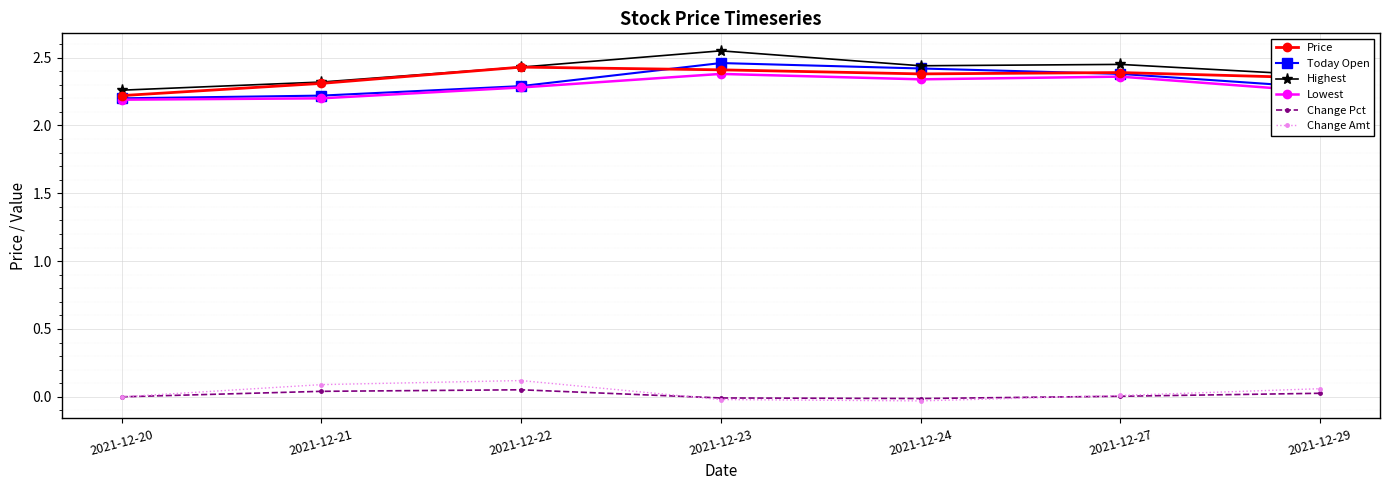

How many lines are shown in the chart?

6